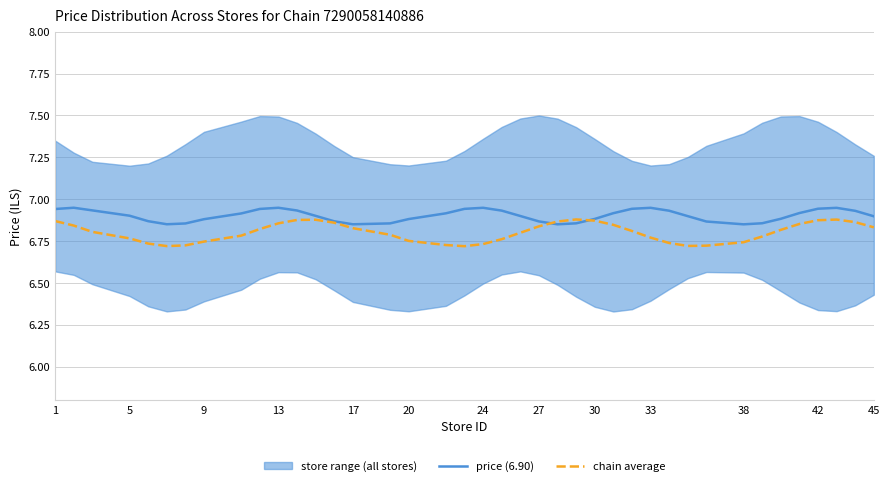

True or false: chain average has a value of 8.9 at 9.

False